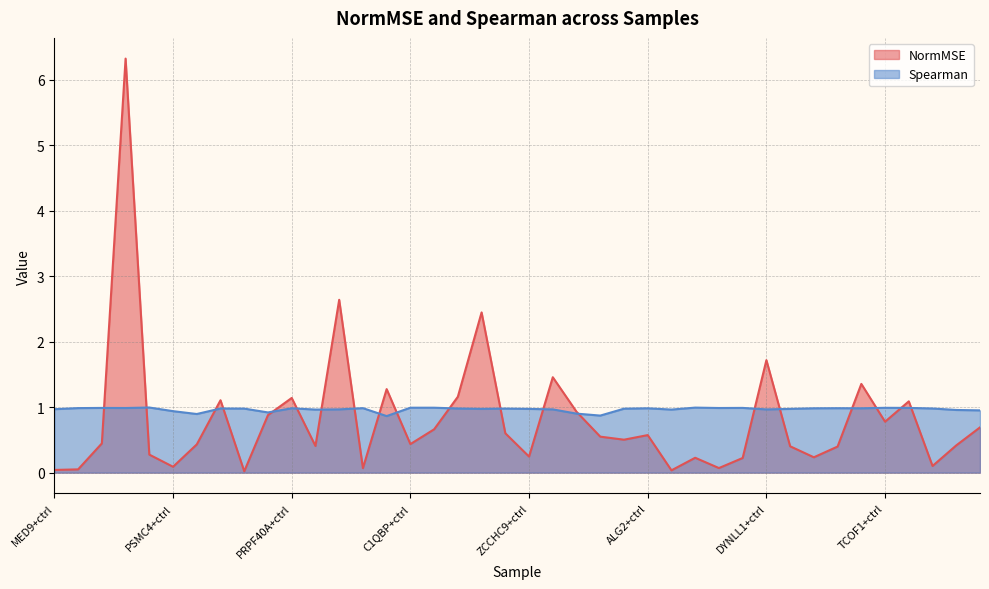

Reading left to right, list all the values displayed in this chart.

NormMSE: MED9+ctrl=0.0	RPL10A+ctrl=0.0	EIF1AX+ctrl=0.4	POP7+ctrl=6.3	MED10+ctrl=0.3	PSMC4+ctrl=0.1	CNOT3+ctrl=0.4	ELP5+ctrl=1.1	RPS6+ctrl=0.0	MTOR+ctrl=0.9	PRPF40A+ctrl=1.1	SLU7+ctrl=0.4	SLC7A5+ctrl=2.6	RPS27+ctrl=0.1	U2SURP+ctrl=1.3	C1QBP+ctrl=0.4	PCF11+ctrl=0.7	SERBP1+ctrl=1.2	ABCB7+ctrl=2.4	MAK16+ctrl=0.6	ZCCHC9+ctrl=0.2	LAMTOR4+ctrl=1.5	ACTL6A+ctrl=0.9	BUB3+ctrl=0.5	SAMM50+ctrl=0.5	ALG2+ctrl=0.6	RPS19+ctrl=0.0	MCM4+ctrl=0.2	PSMD11+ctrl=0.1	PSMB7+ctrl=0.2	DYNLL1+ctrl=1.7	COG2+ctrl=0.4	RPLP2+ctrl=0.2	LSM5+ctrl=0.4	DPH2+ctrl=1.4	TCOF1+ctrl=0.8	SART1+ctrl=1.1	CWF19L2+ctrl=0.1	BGLAP+ctrl=0.4	TCERG1+ctrl=0.7
Spearman: MED9+ctrl=1.0	RPL10A+ctrl=1.0	EIF1AX+ctrl=1.0	POP7+ctrl=1.0	MED10+ctrl=1.0	PSMC4+ctrl=0.9	CNOT3+ctrl=0.9	ELP5+ctrl=1.0	RPS6+ctrl=1.0	MTOR+ctrl=0.9	PRPF40A+ctrl=1.0	SLU7+ctrl=1.0	SLC7A5+ctrl=1.0	RPS27+ctrl=1.0	U2SURP+ctrl=0.9	C1QBP+ctrl=1.0	PCF11+ctrl=1.0	SERBP1+ctrl=1.0	ABCB7+ctrl=1.0	MAK16+ctrl=1.0	ZCCHC9+ctrl=1.0	LAMTOR4+ctrl=1.0	ACTL6A+ctrl=0.9	BUB3+ctrl=0.9	SAMM50+ctrl=1.0	ALG2+ctrl=1.0	RPS19+ctrl=1.0	MCM4+ctrl=1.0	PSMD11+ctrl=1.0	PSMB7+ctrl=1.0	DYNLL1+ctrl=1.0	COG2+ctrl=1.0	RPLP2+ctrl=1.0	LSM5+ctrl=1.0	DPH2+ctrl=1.0	TCOF1+ctrl=1.0	SART1+ctrl=1.0	CWF19L2+ctrl=1.0	BGLAP+ctrl=1.0	TCERG1+ctrl=1.0